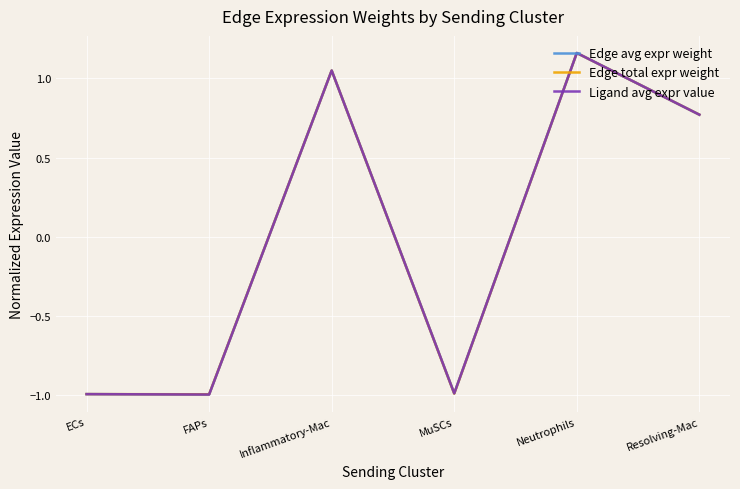

Does the chart have visible grid lines?

Yes